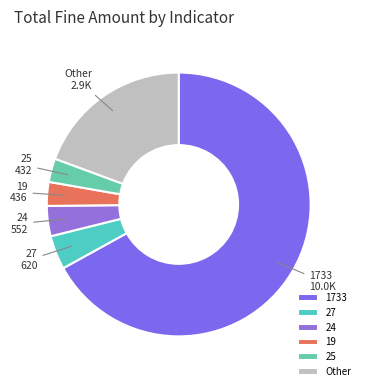

Does 1733 account for over 50% of the chart?

Yes